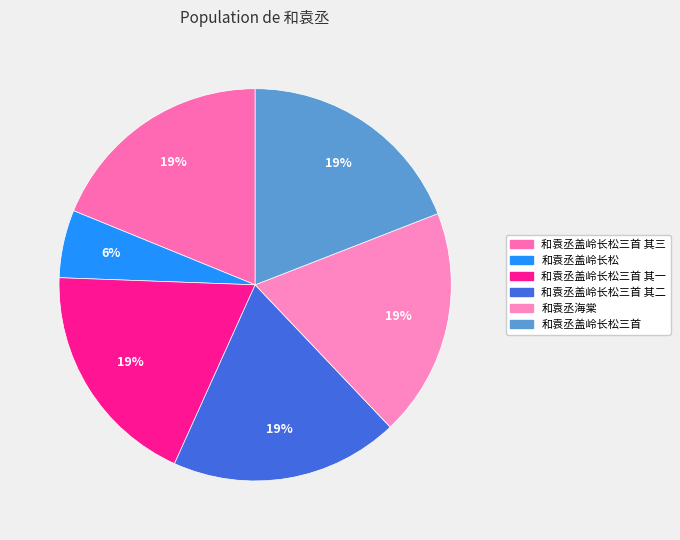

Approximately how many times larger is the value at 和袁丞盖岭长松三首 其二 compared to 和袁丞盖岭长松?

3.4